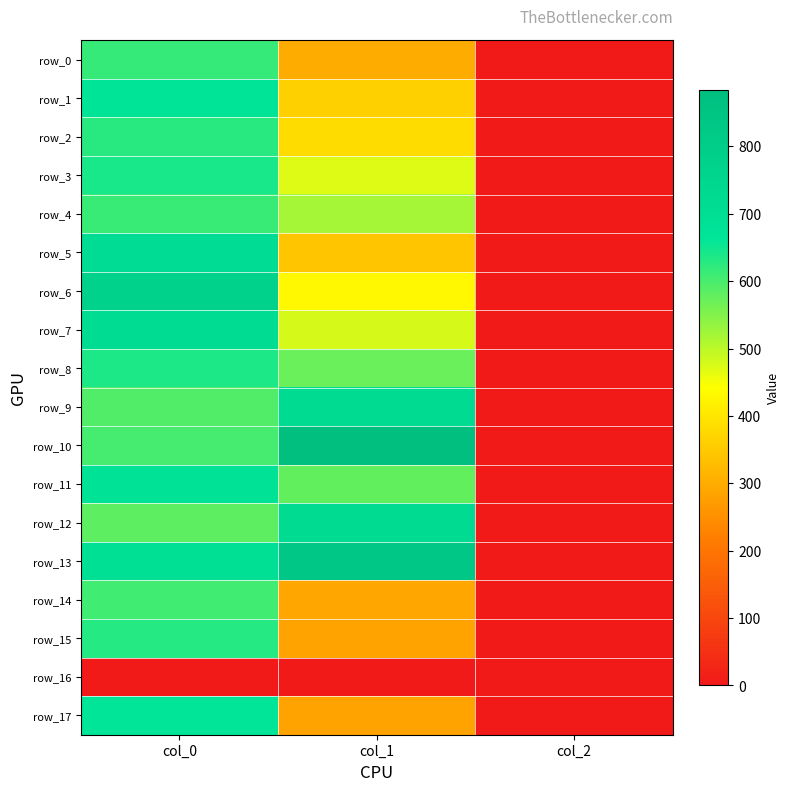

Which series has the widest spread of values?

row_10